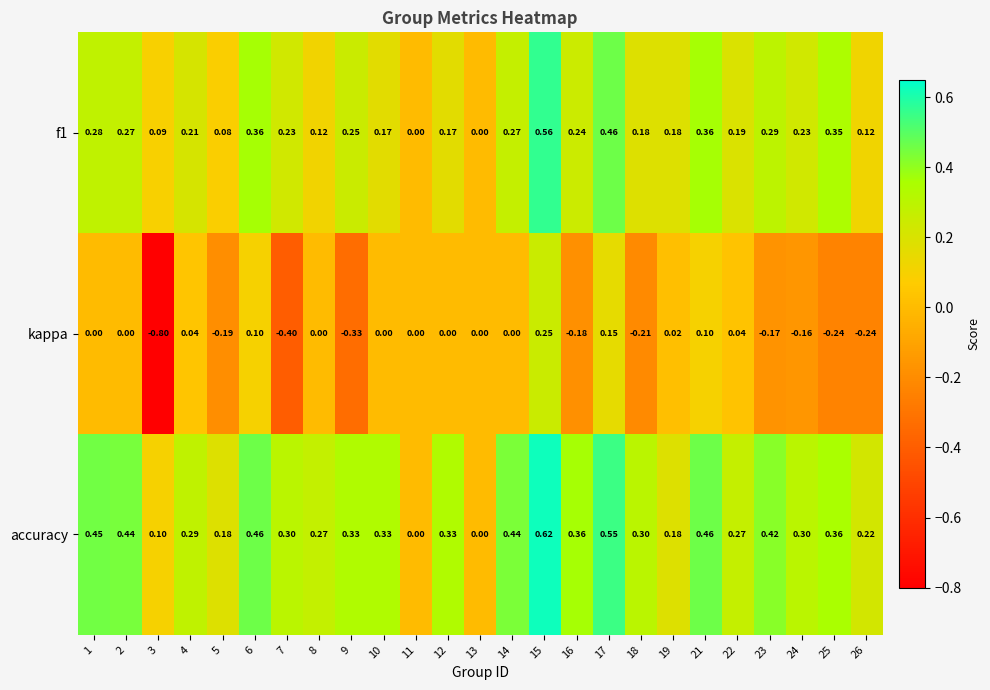

Which series has the largest total across all categories?

accuracy